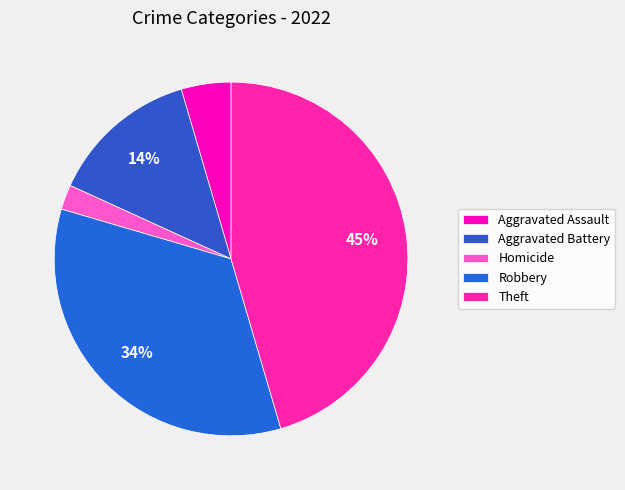

Is it true that Robbery is 42% of the pie?

False